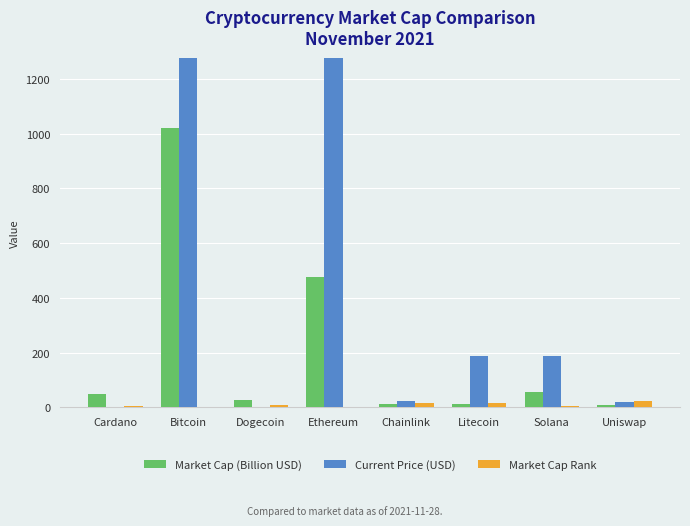

What is the lowest value of the Market Cap Rank series?

1.0